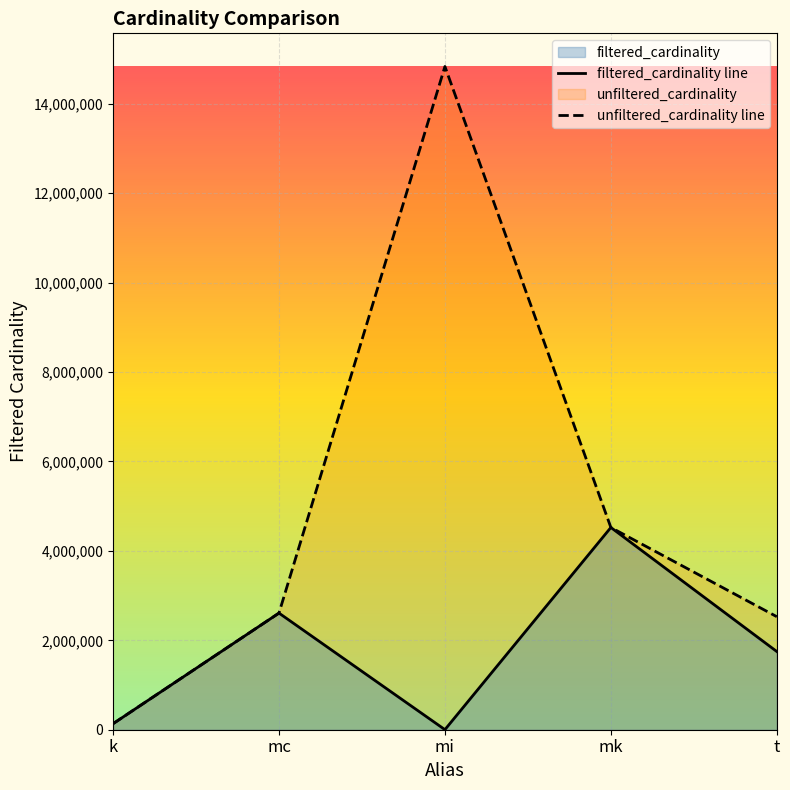

The value of unfiltered_cardinality line at t is 3827148. True or false?

False